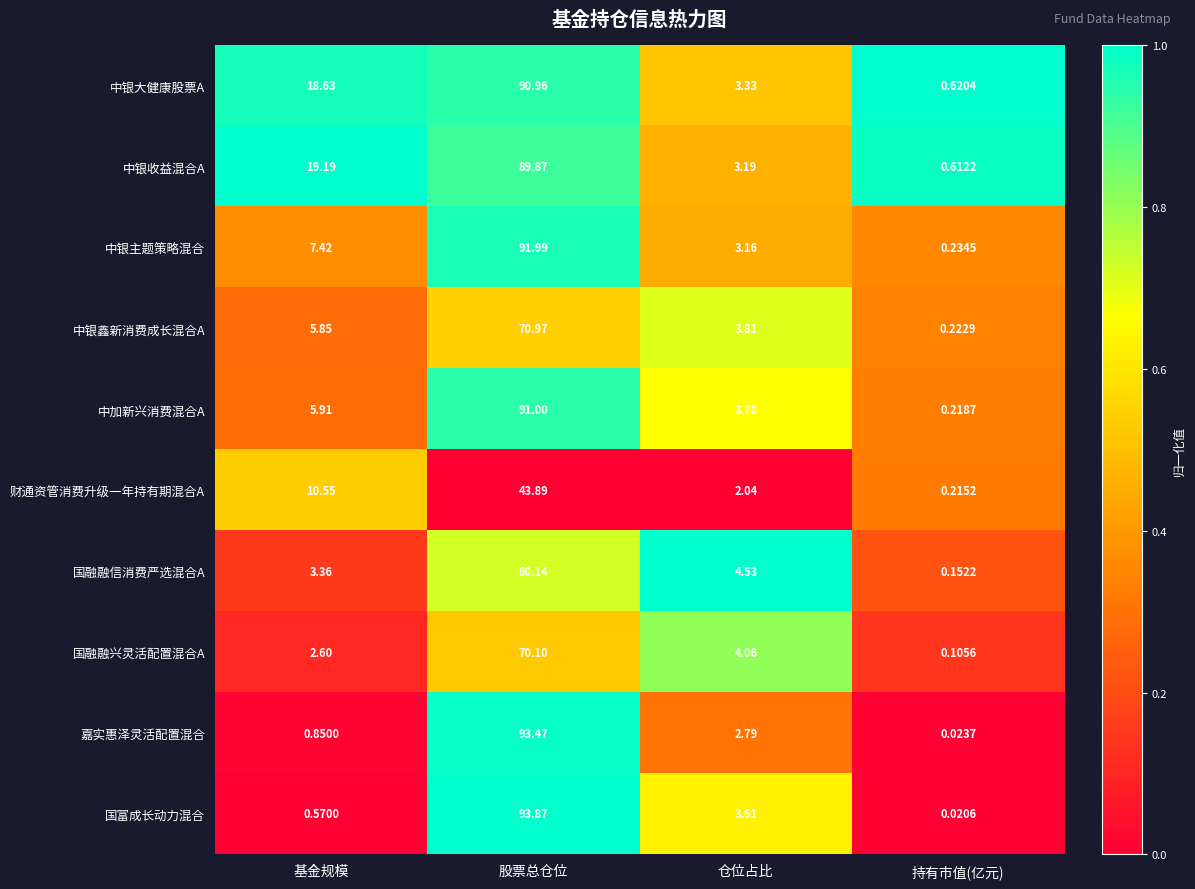

List the series in order of their peak value, highest first.

国富成长动力混合, 嘉实惠泽灵活配置混合, 中银主题策略混合, 中加新兴消费混合A, 中银大健康股票A, 中银收益混合A, 国融融信消费严选混合A, 中银鑫新消费成长混合A, 国融融兴灵活配置混合A, 财通资管消费升级一年持有期混合A